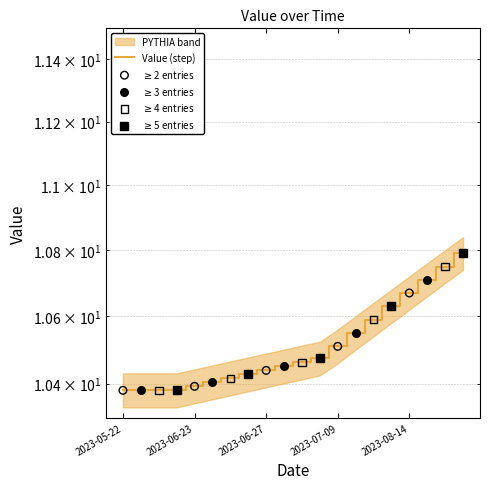

Approximately how many times larger is the value at 2023-06-26 compared to 2023-06-23?

1.0